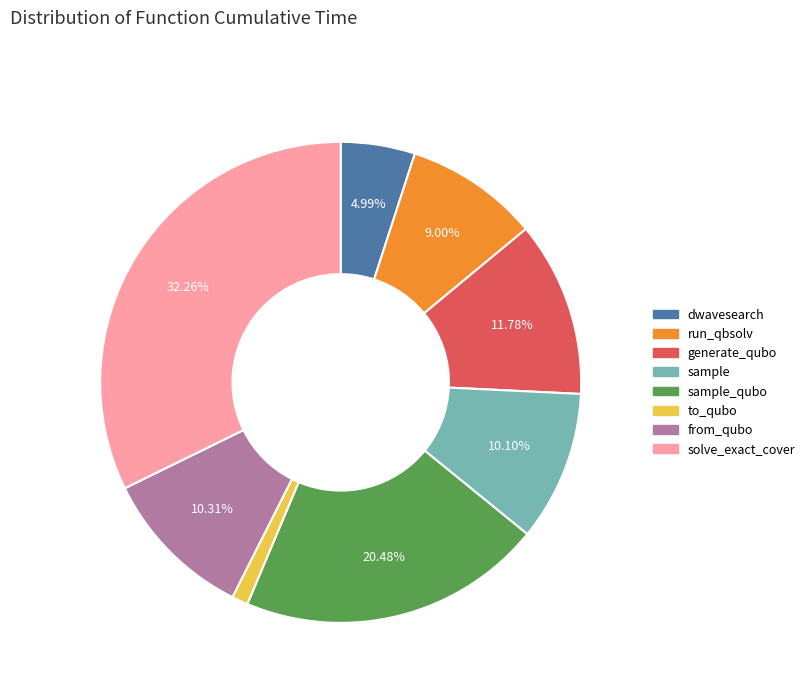

Is there a majority slice in this chart?

No